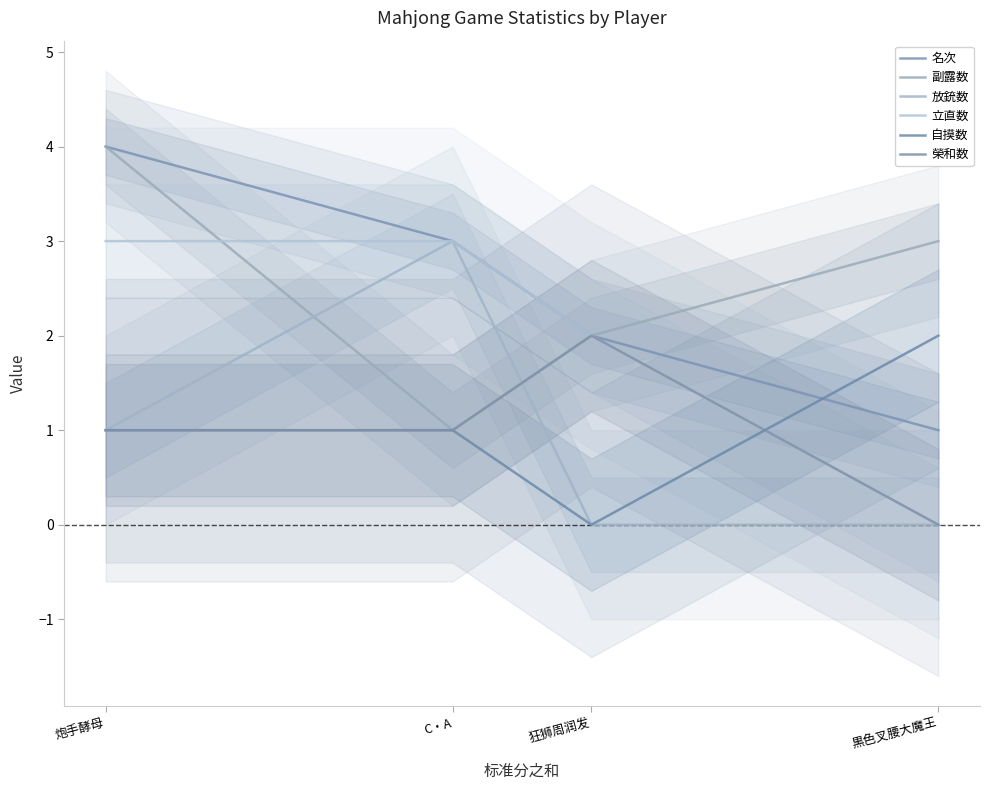

What is the difference between the highest and lowest values at 狂狮周润发?

2